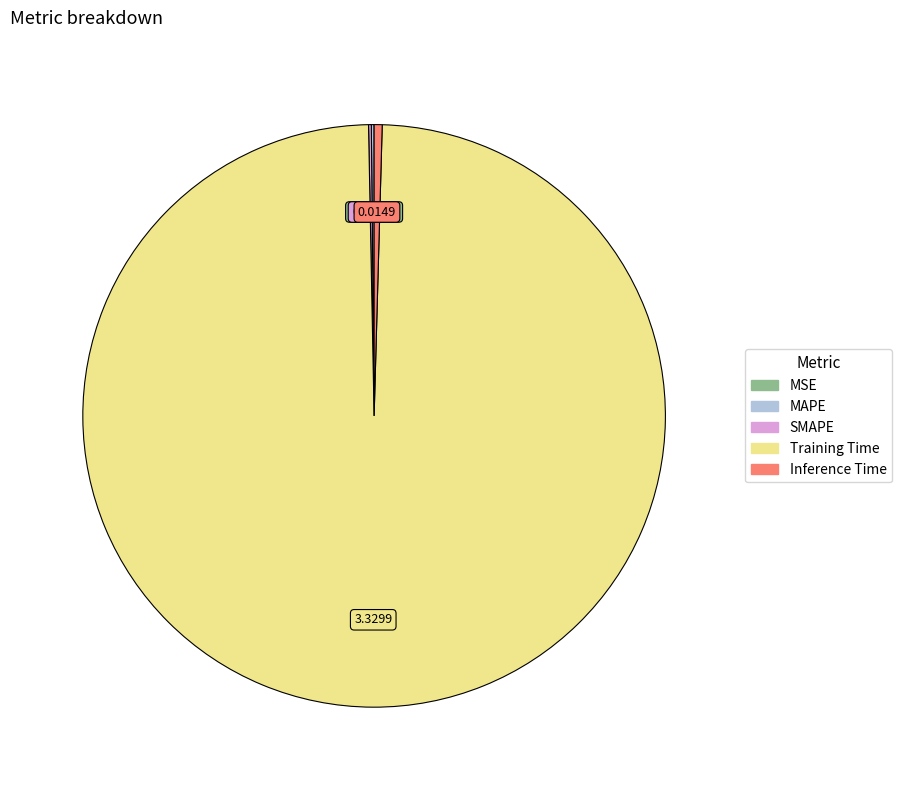

What is the largest slice in the pie chart?

Training Time